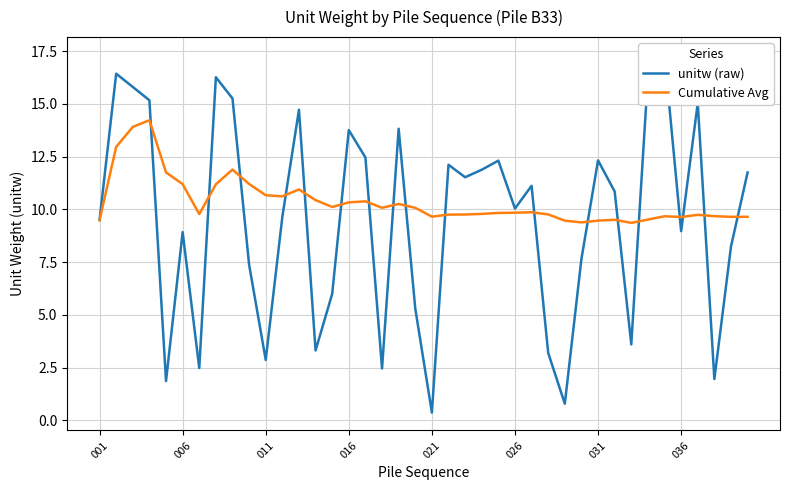

What is the greatest value displayed?

17.3